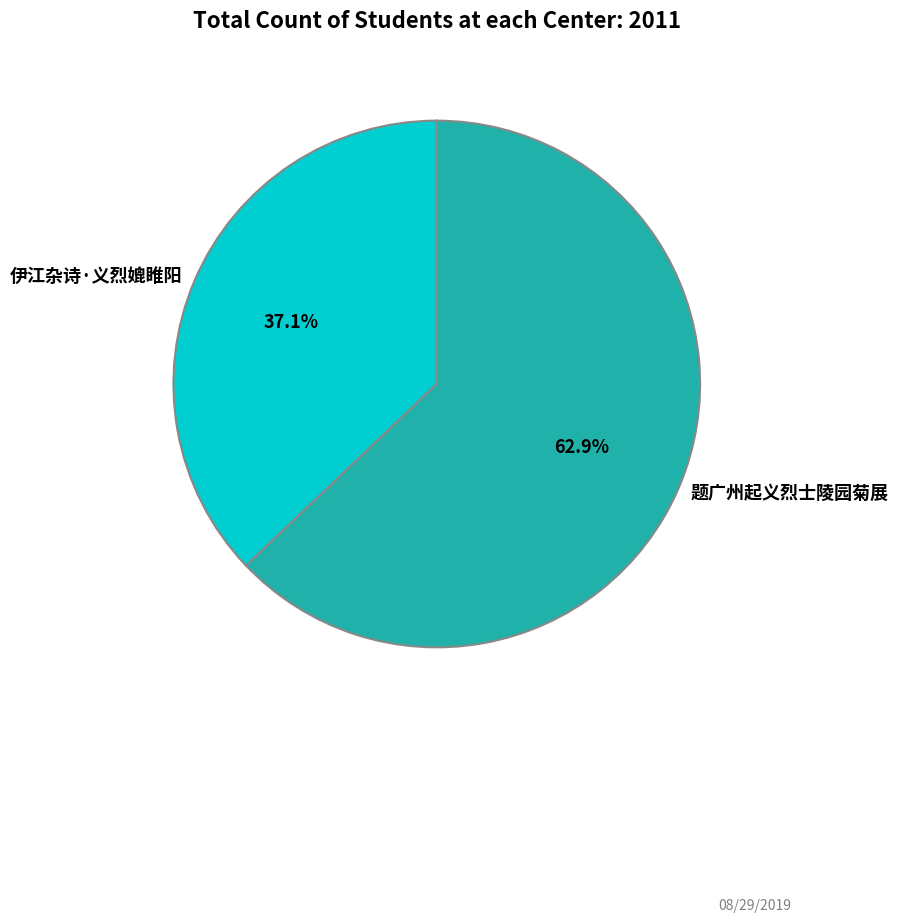

What percentage is the 题广州起义烈士陵园菊展 slice, to the nearest percent?

63%